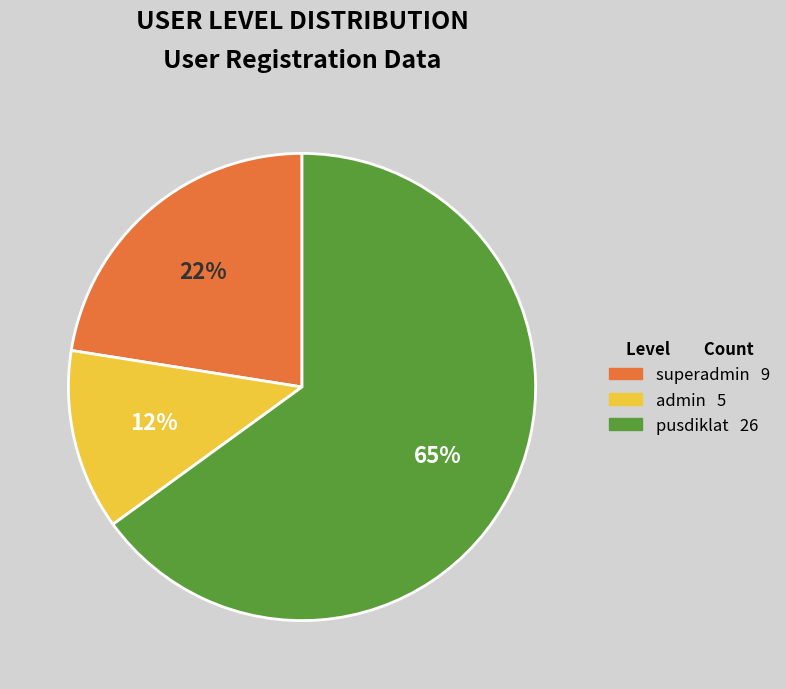

Count the number of slices in the pie.

3